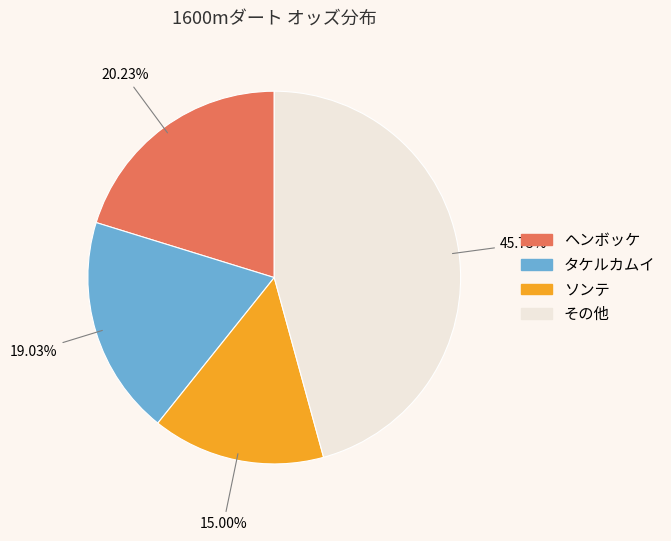

To the nearest percent, what is the difference between the largest and smallest slice percentages?

31%